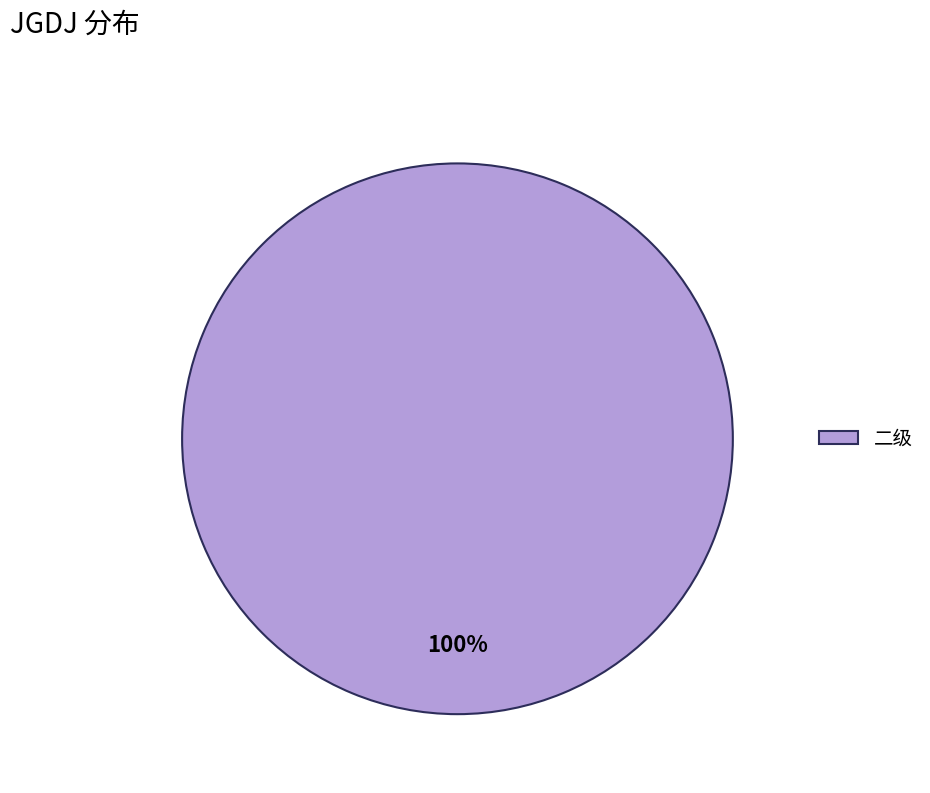

What is the majority slice?

二级